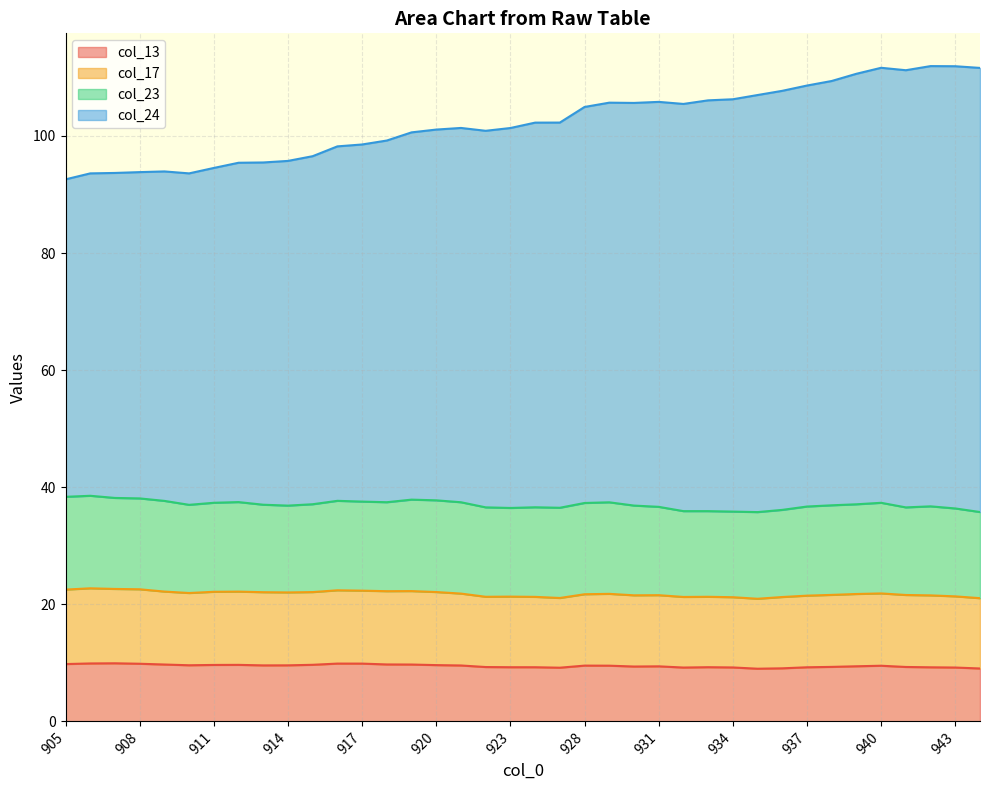

Between 907 and 920, which series saw the biggest shift?

col_24